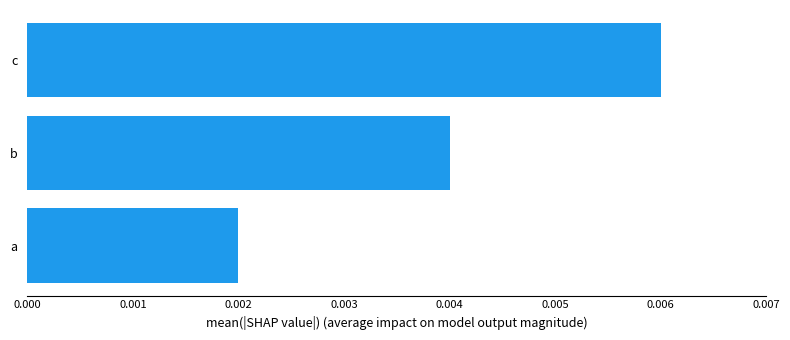

Where is the data nearest to the value 0?

a